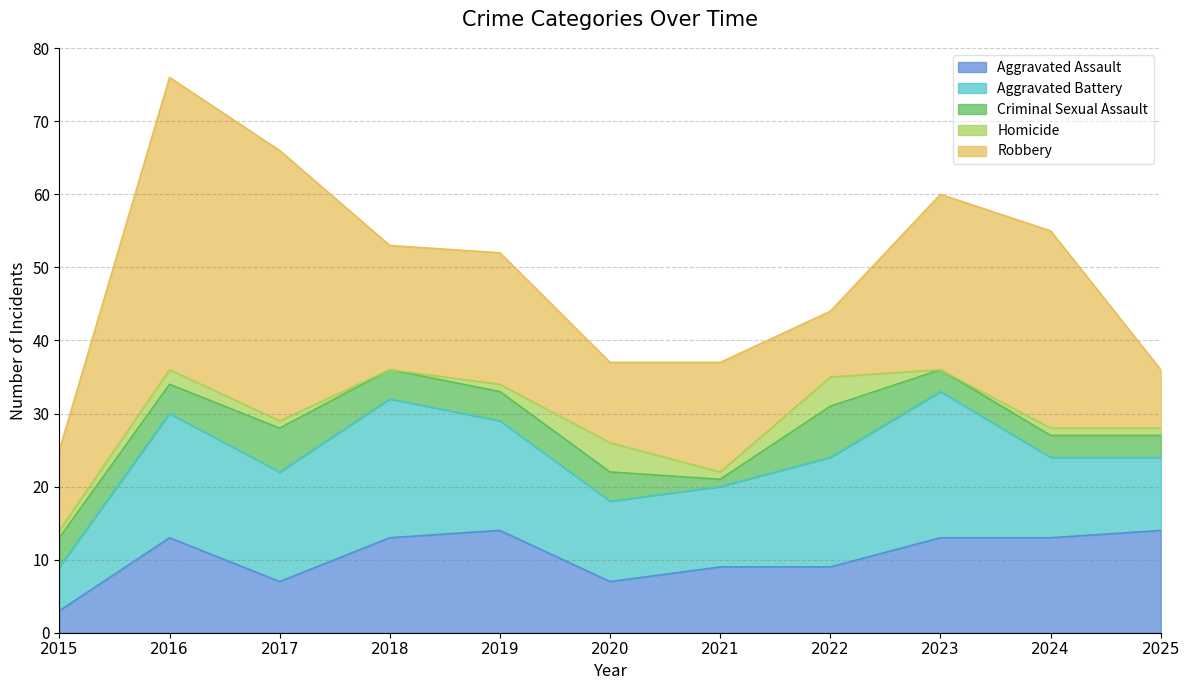

At which label does Aggravated Assault first exceed 13?

2019